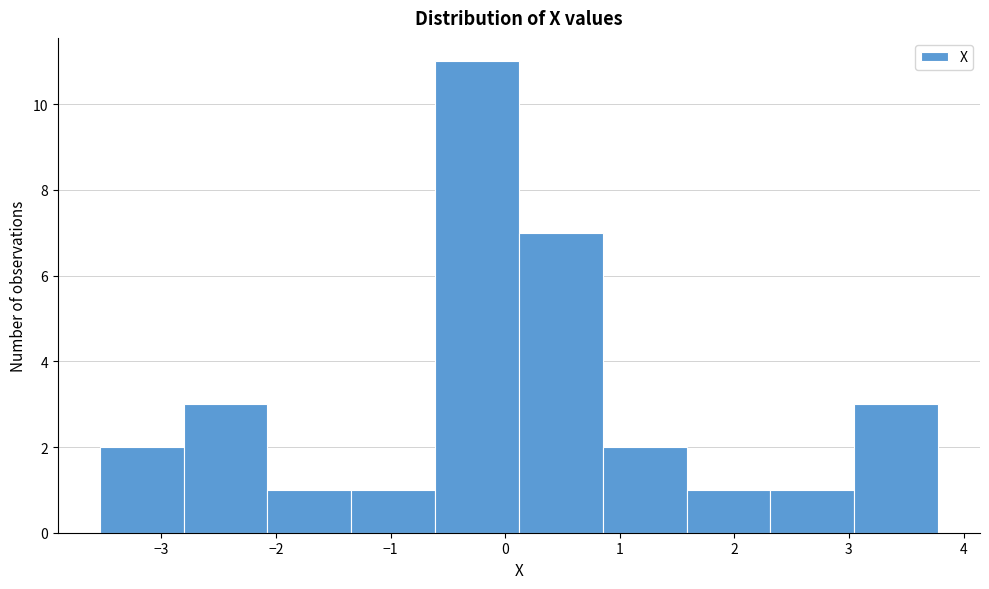

Reading left to right, transcribe this chart: for each bar, give the range it covers on the x-axis and its height. Neither the bar edges nor the heights are printed on the chart, so give them approximately, as read against the axes.

-3.5 to -2.8: 2
-2.8 to -2.1: 3
-2.1 to -1.3: 1
-1.3 to -0.6: 1
-0.6 to 0.1: 11
0.1 to 0.9: 7
0.9 to 1.6: 2
1.6 to 2.3: 1
2.3 to 3.0: 1
3.0 to 3.8: 3